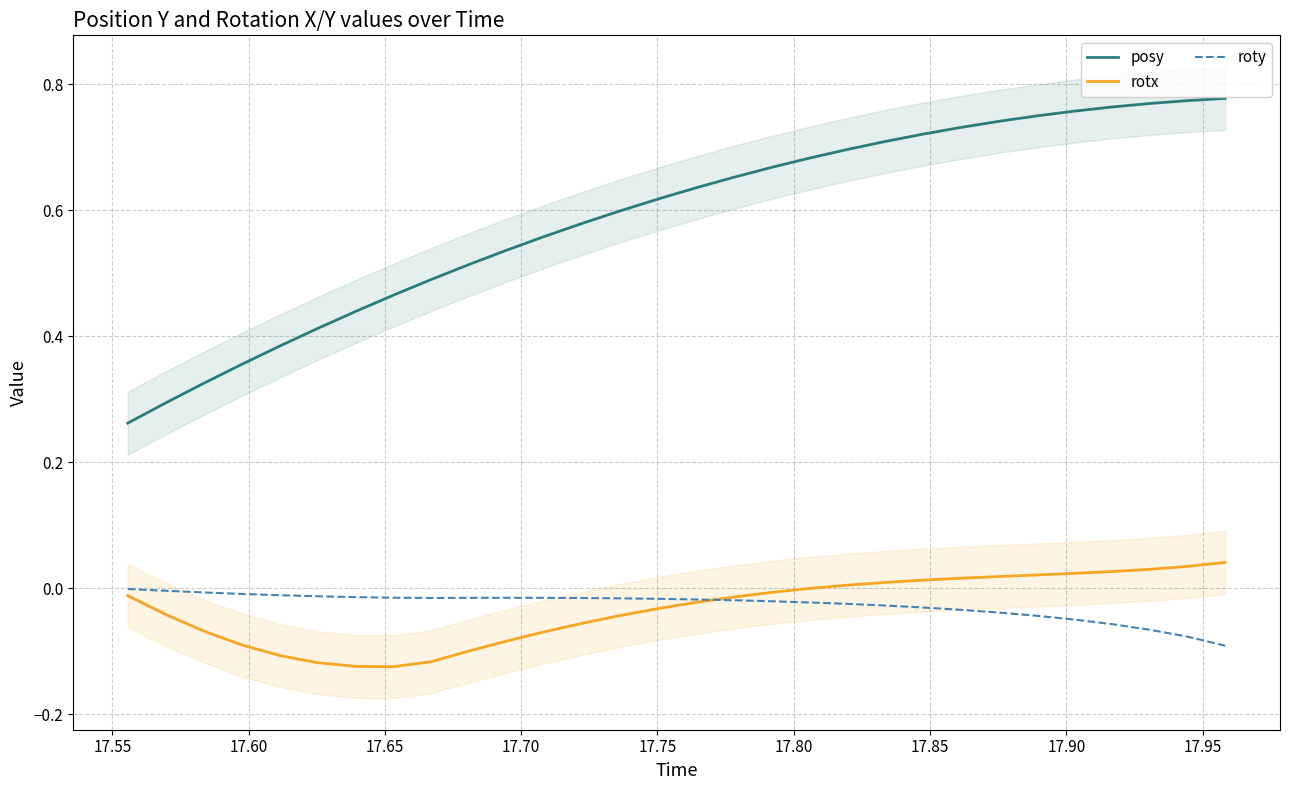

True or false: posy has more than 0 points higher than both neighbors.

False